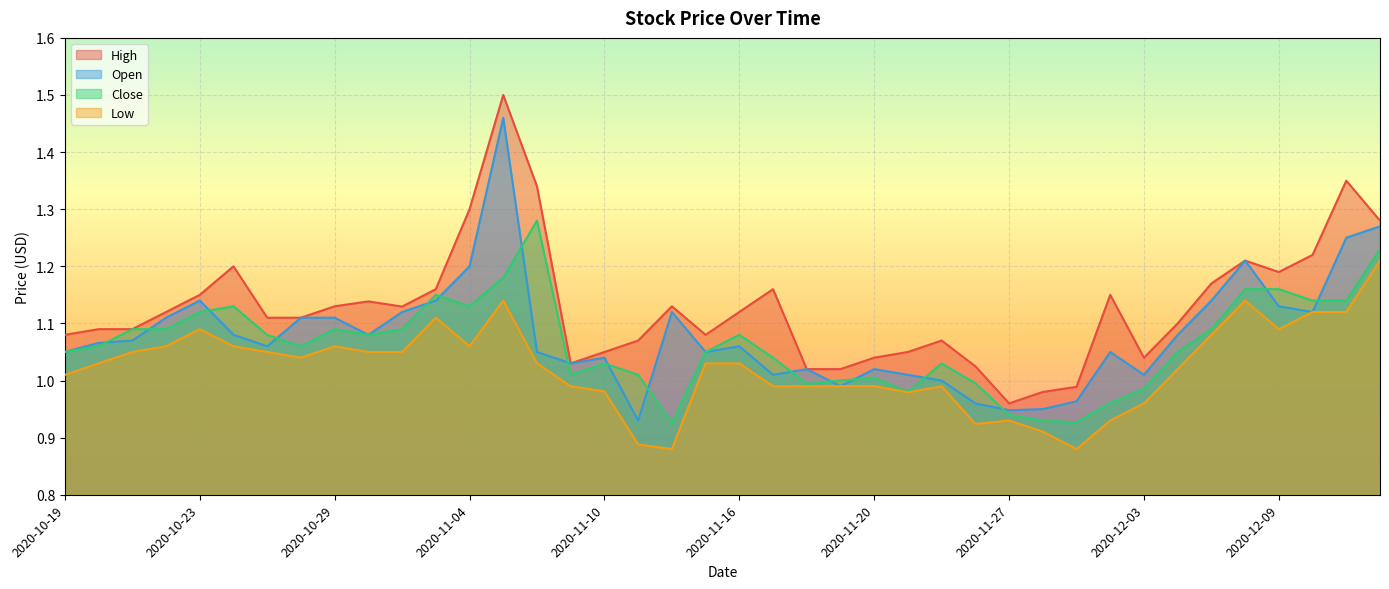

Is it true that Open equals 1.0 at 2020-11-23?

True